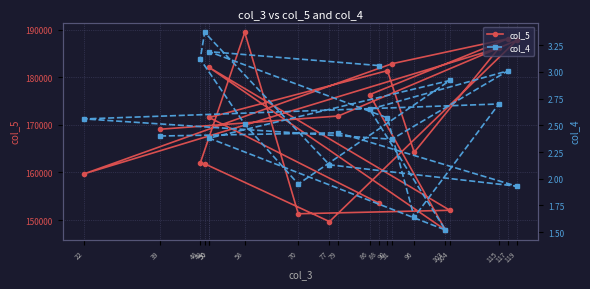

Is this an area chart (filled region under the line)?

No